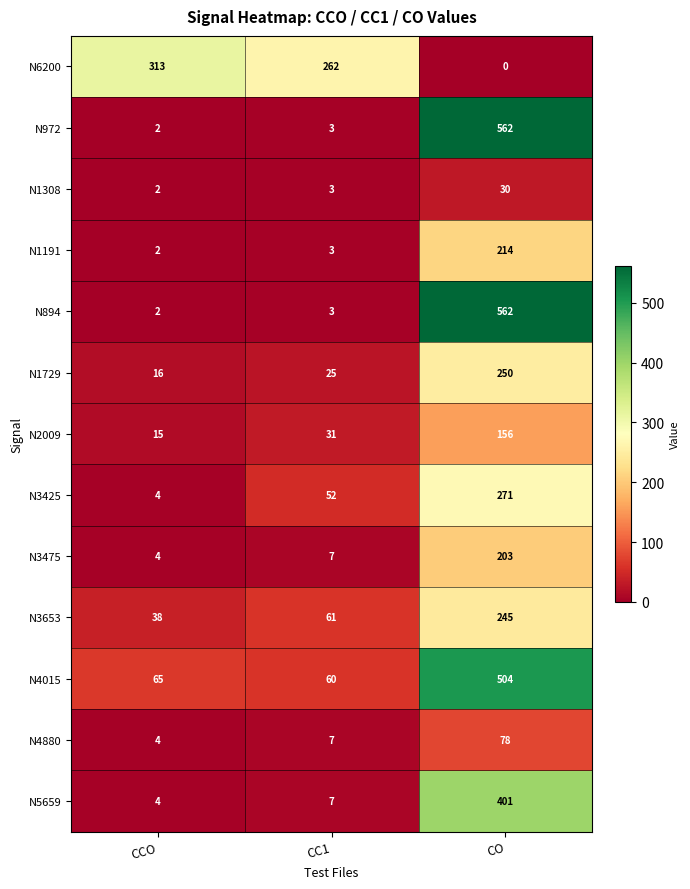

What is the difference between the highest and lowest values at CCO?

311